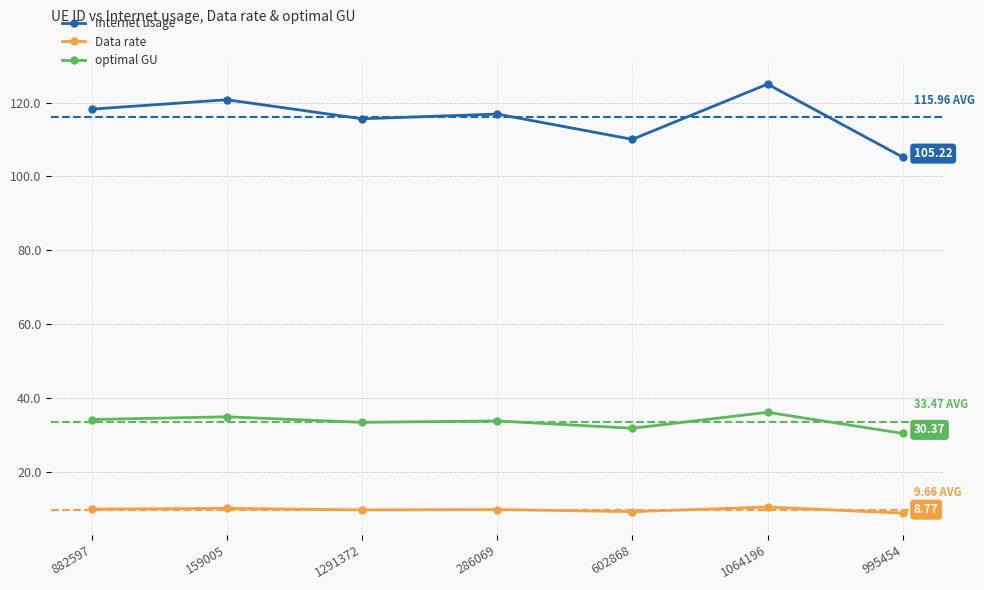

In optimal GU, how many points are lower than both neighbors (excluding endpoints)?

2